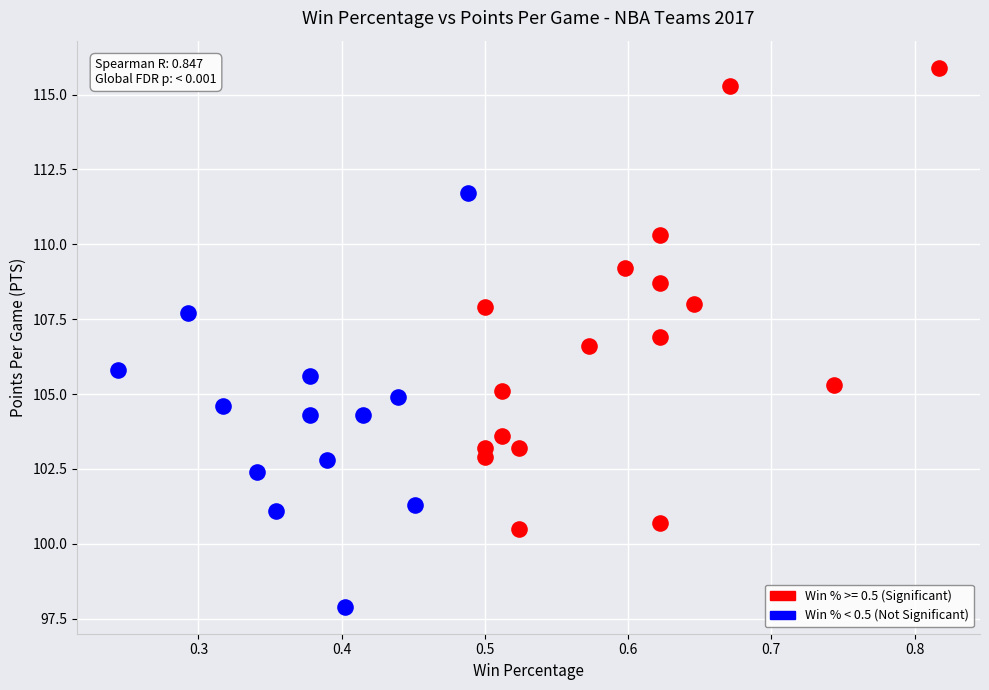

Which series reaches the minimum Y coordinate?

Win % < 0.5 (Not Significant)